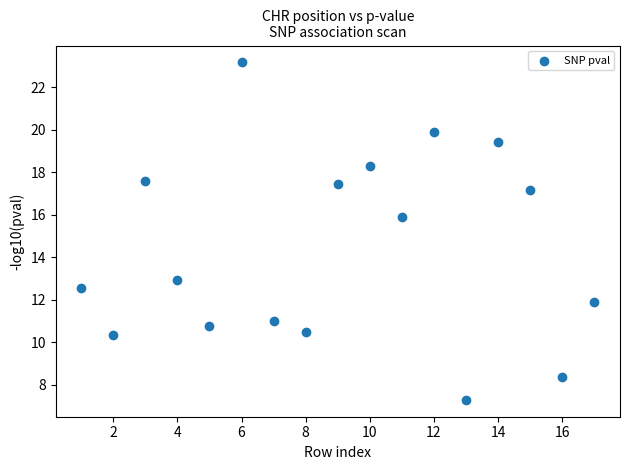

What Y value in the scatter plot is closest to 15?

15.9